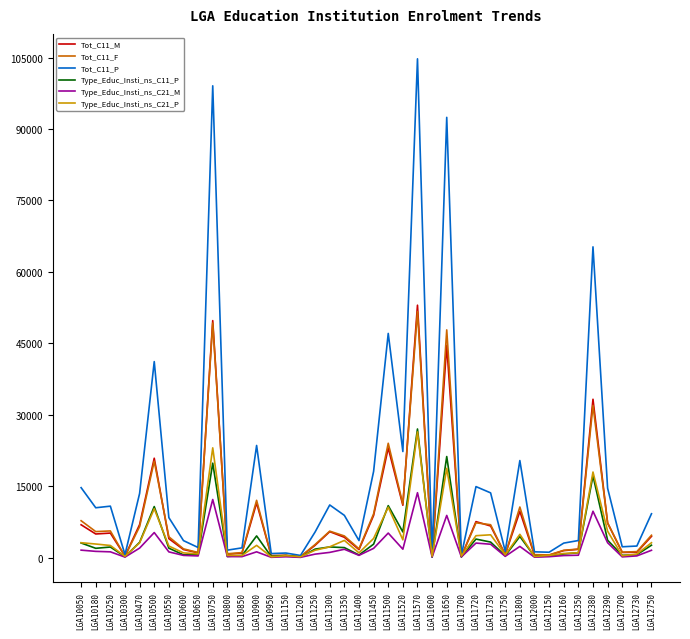

What is the sum of all Type_Educ_Insti_ns_C11_P values?

165286